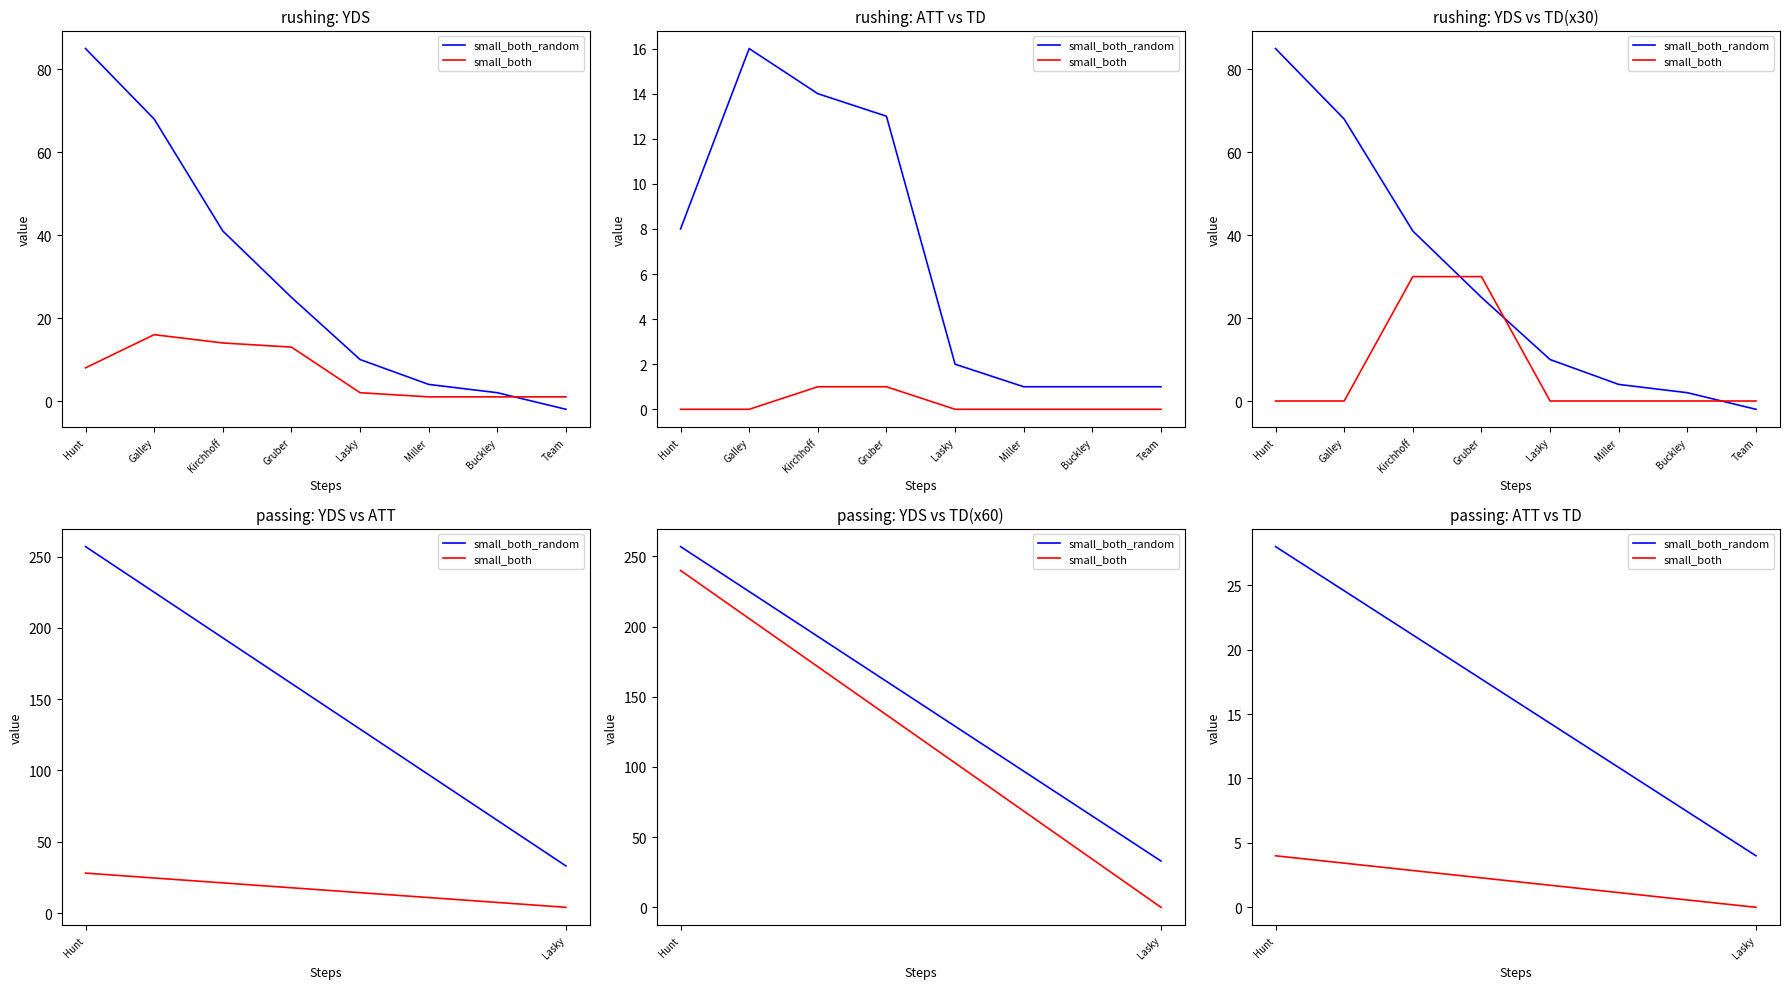

Which series has the largest range (max minus min)?

small_both_random